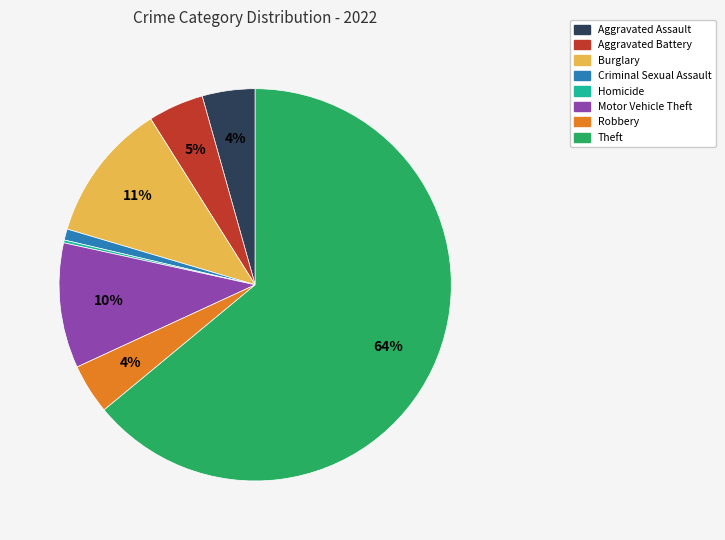

Does any single category account for the majority?

Yes